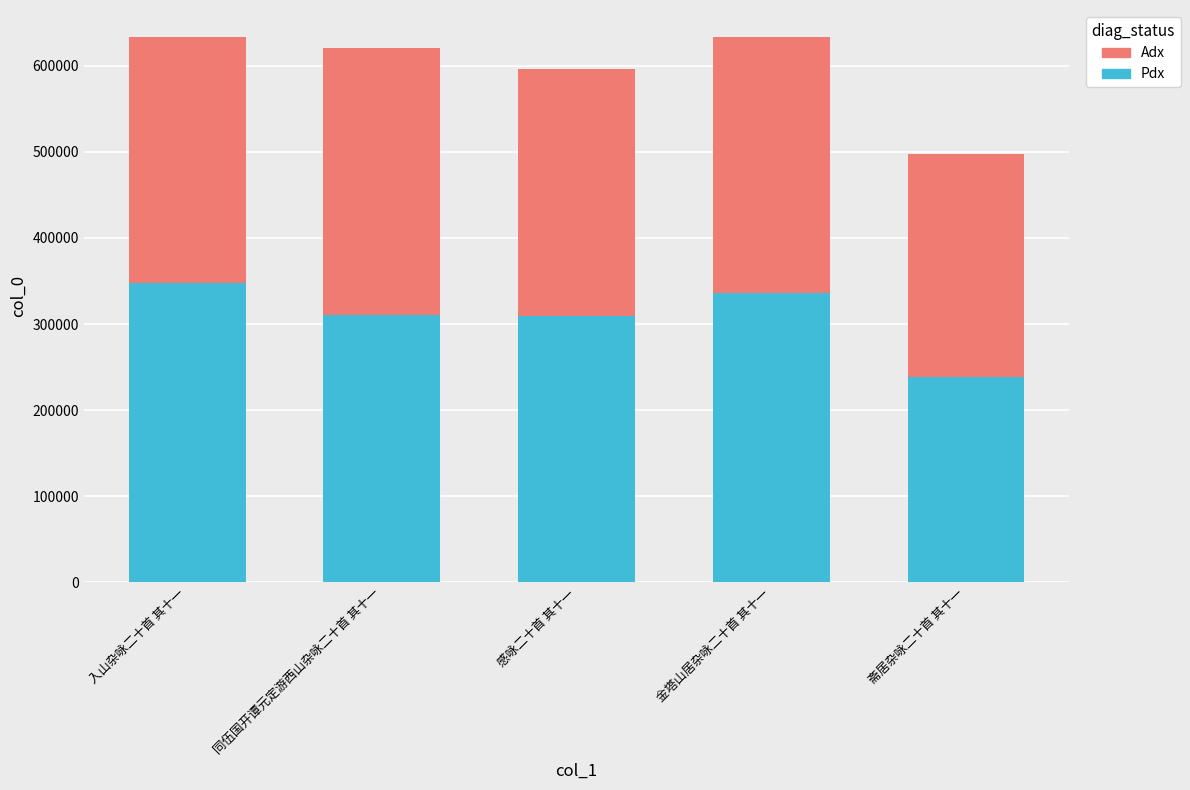

How many bars are there in total?

5